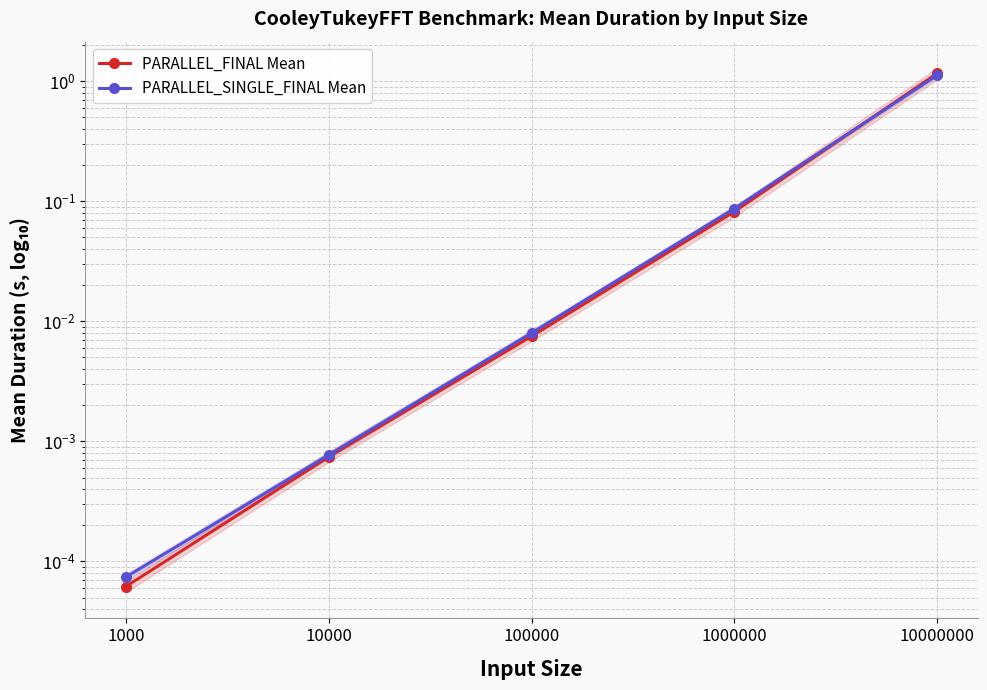

Between which two adjacent categories do PARALLEL_FINAL Mean and PARALLEL_SINGLE_FINAL Mean first intersect?

1000000 and 10000000